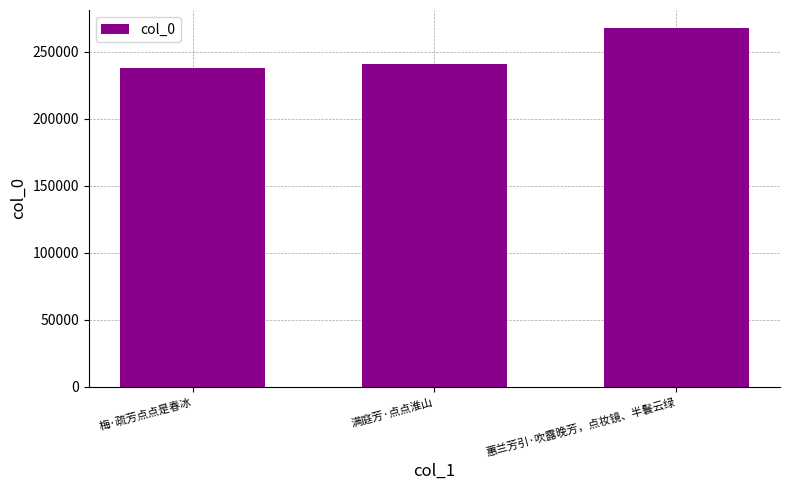

What is the sum of all values?

746614